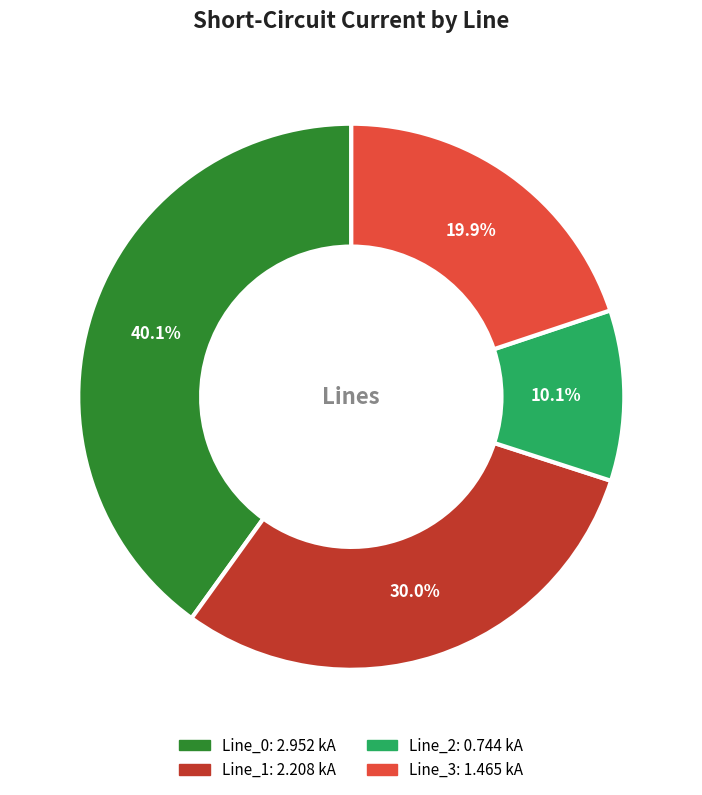

The Line_0 slice represents 49% of the pie. True or false?

False